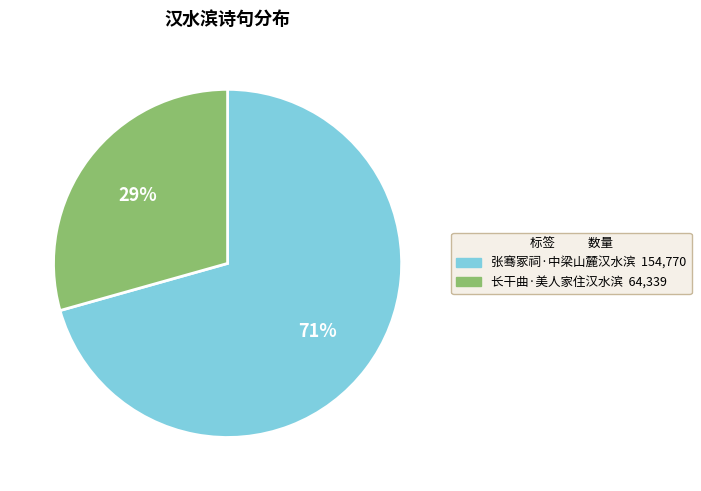

To the nearest percent, what portion does 张骞冢祠·中梁山麓汉水滨 represent?

71%